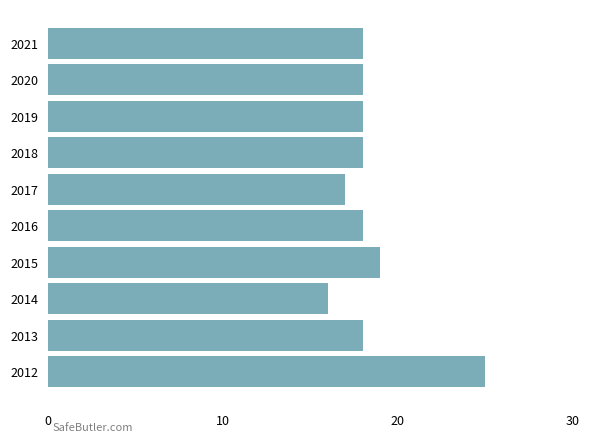

Is it true that the value at 2019 is 18?

True